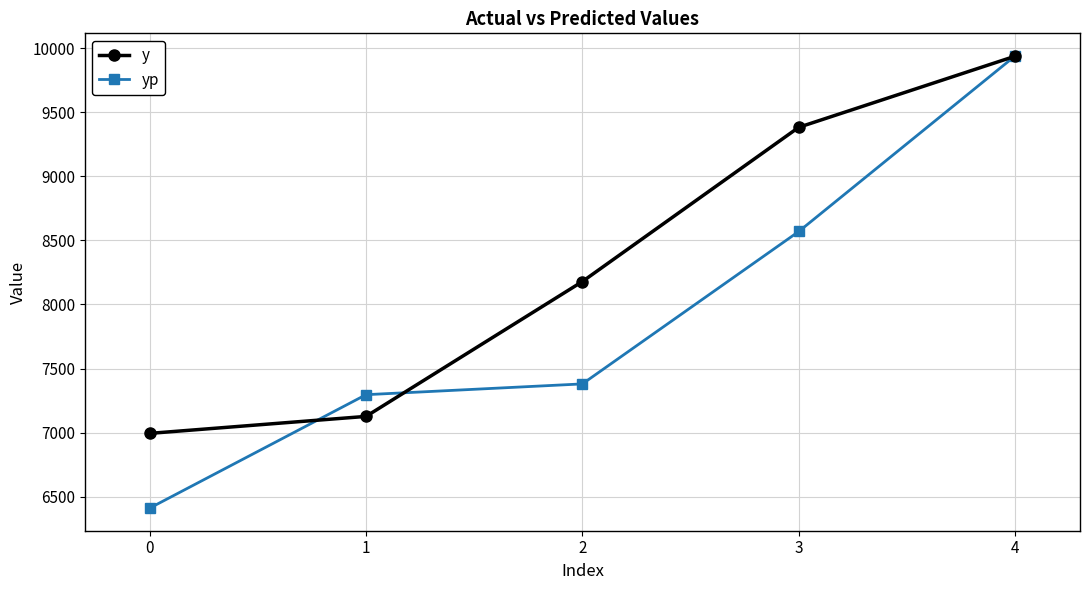

What are all the series names shown in the legend?

y, yp